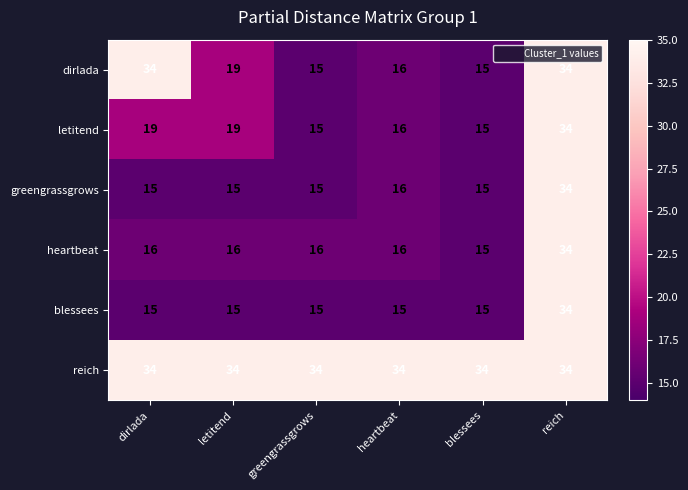

What is the minimum value shown in the chart?

15